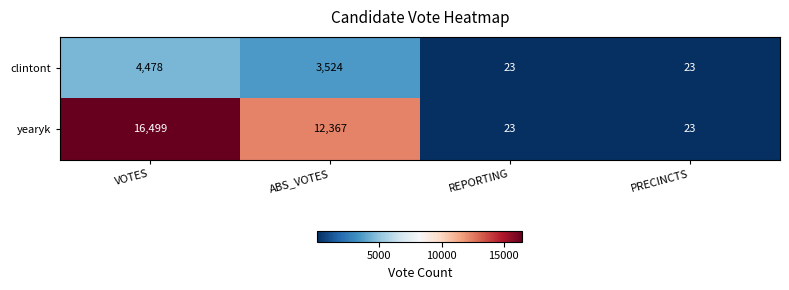

Which series has the widest spread of values?

yearyk